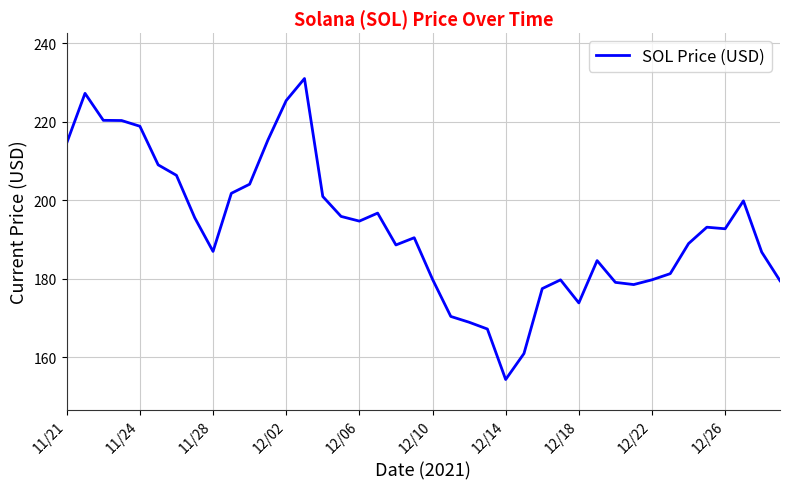

Count the number of values greater than 192.

20